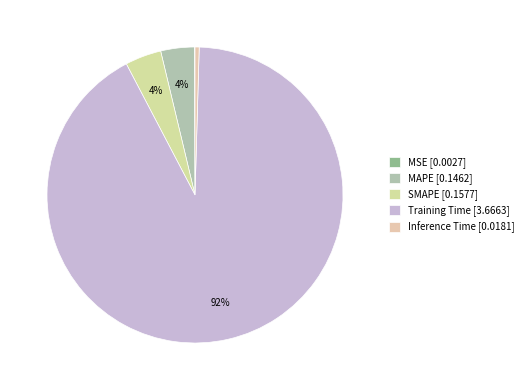

To the nearest percent, what is the difference between the MAPE and MSE slice percentages?

4%